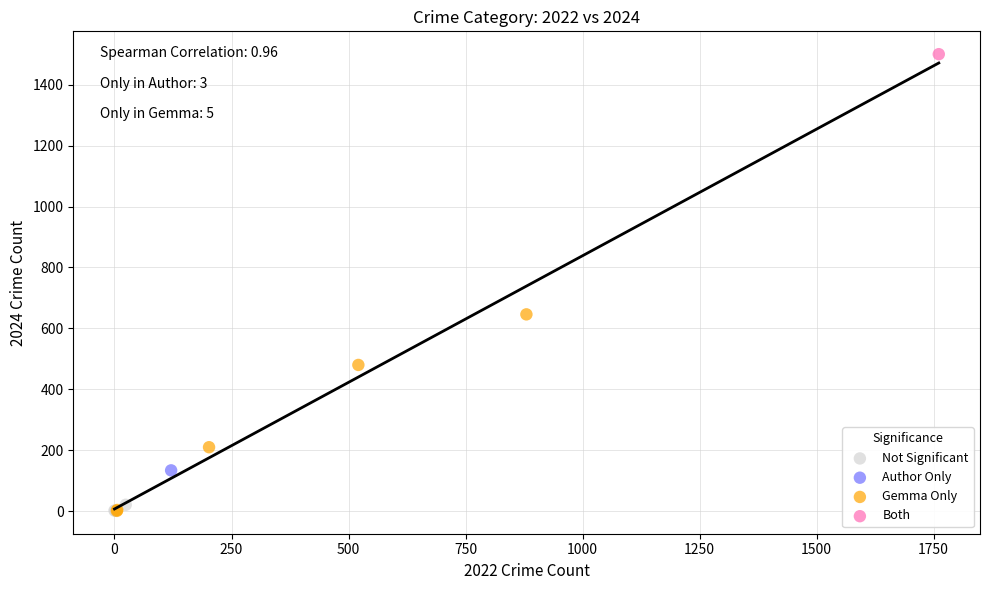

Which series reaches the maximum Y coordinate?

Both